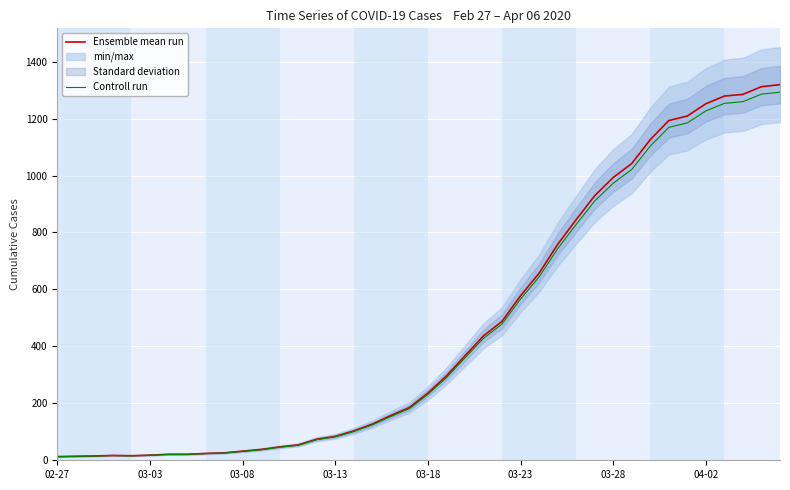

What is the highest value of the Ensemble mean run series?

1319.0